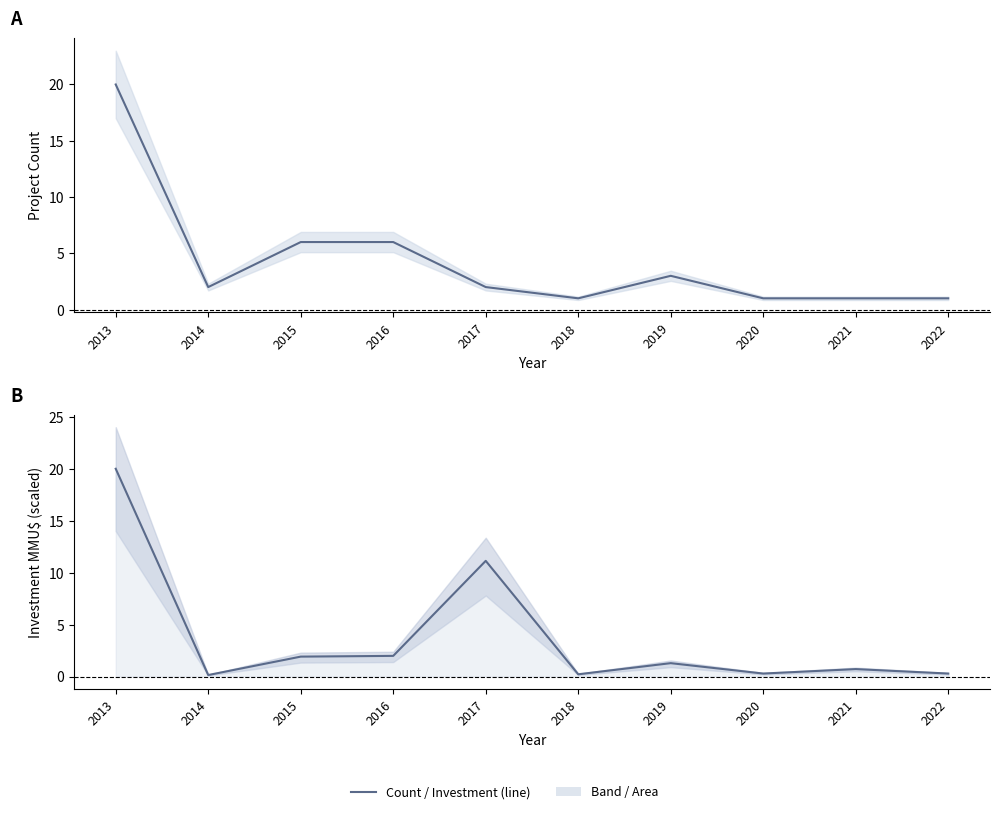

Does the chart display data point markers on the line(s)?

No